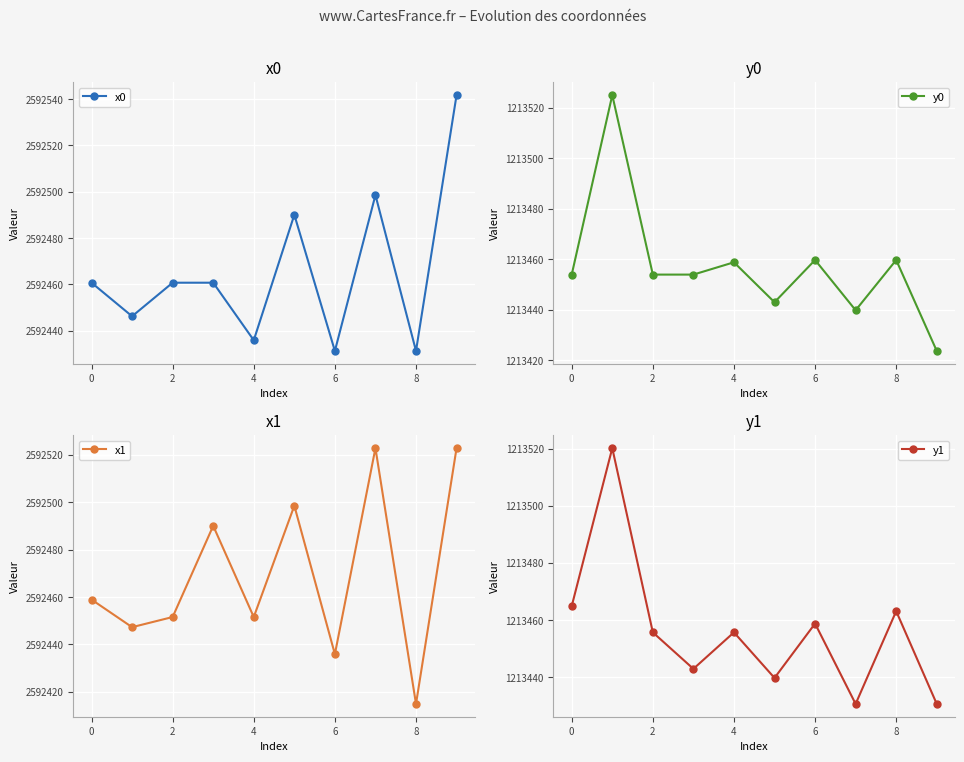

Is it true that x0 equals 2592431.3 at 8?

True